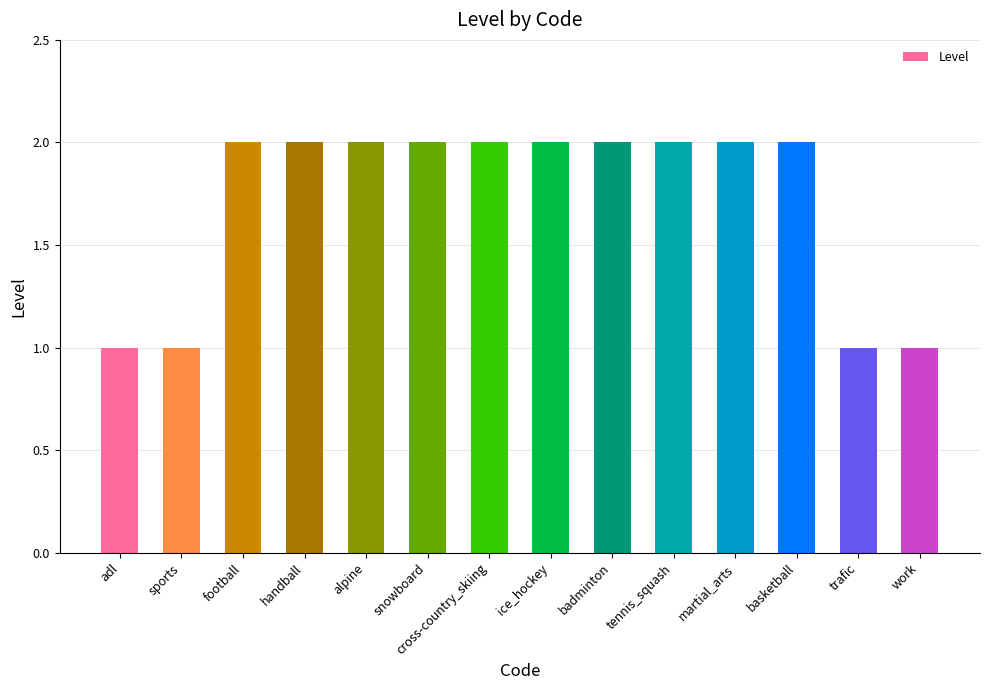

Reading left to right, transcribe all the data shown in this chart.

1	1	2	2	2	2	2	2	2	2	2	2	1	1